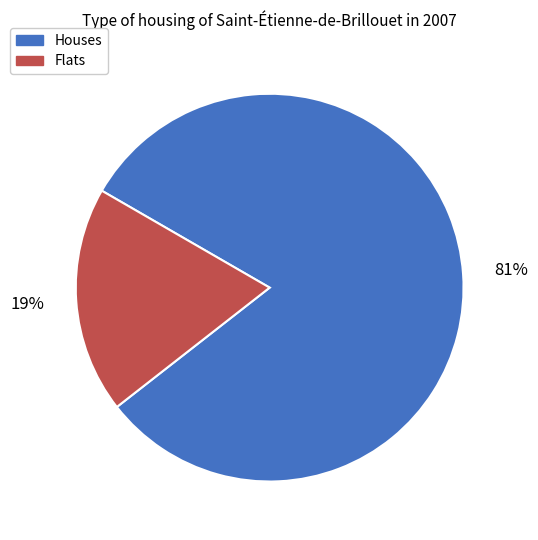

Between Houses and Flats, which is larger?

Houses